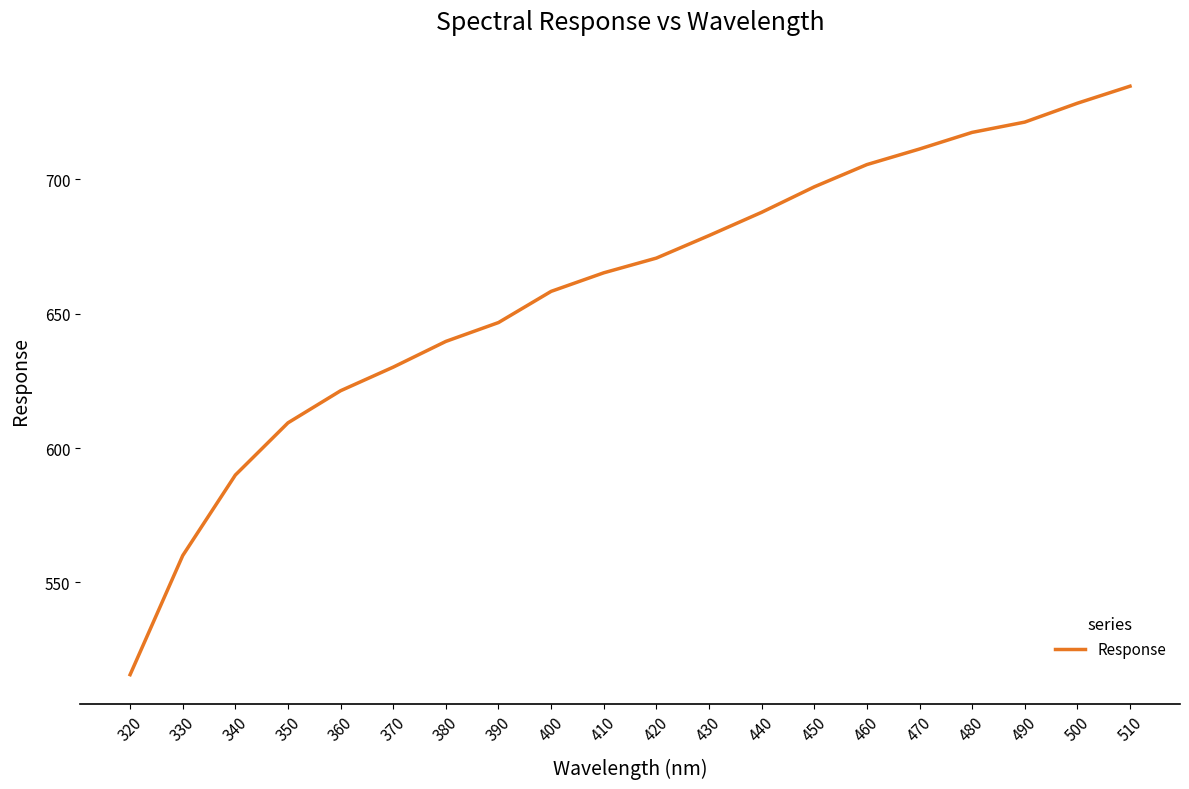

List the labels in order of value, smallest first.

320, 330, 340, 350, 360, 370, 380, 390, 400, 410, 420, 430, 440, 450, 460, 470, 480, 490, 500, 510